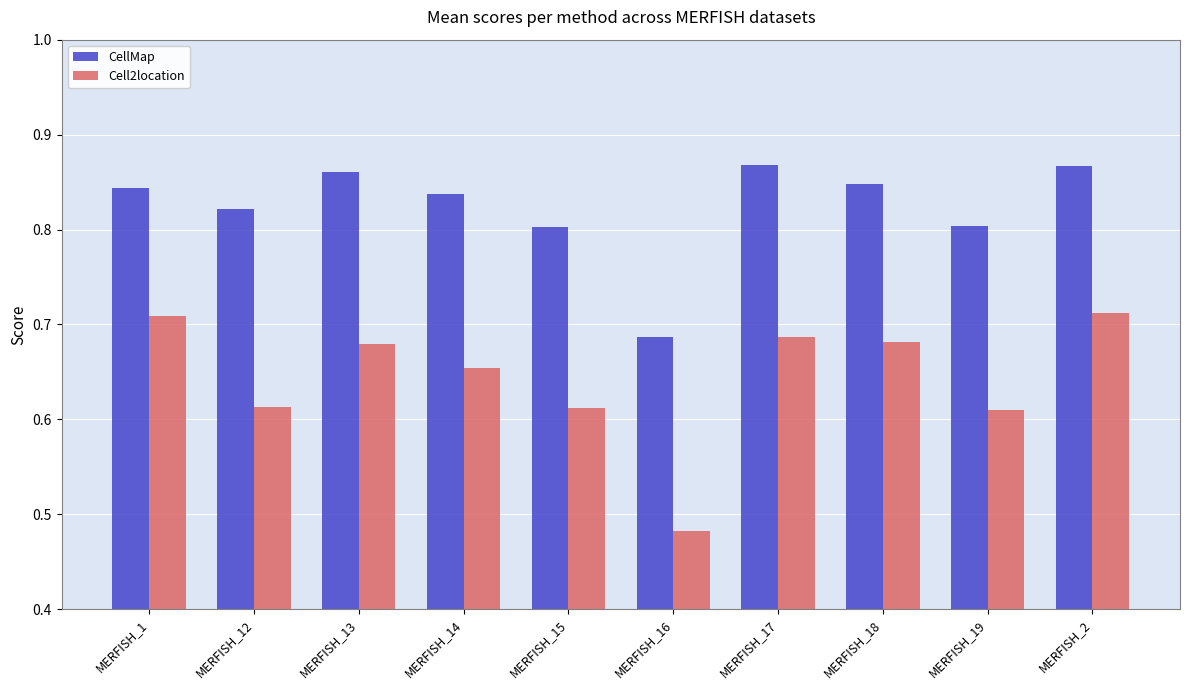

The Cell2location series shows 0.3 at MERFISH_19. True or false?

False